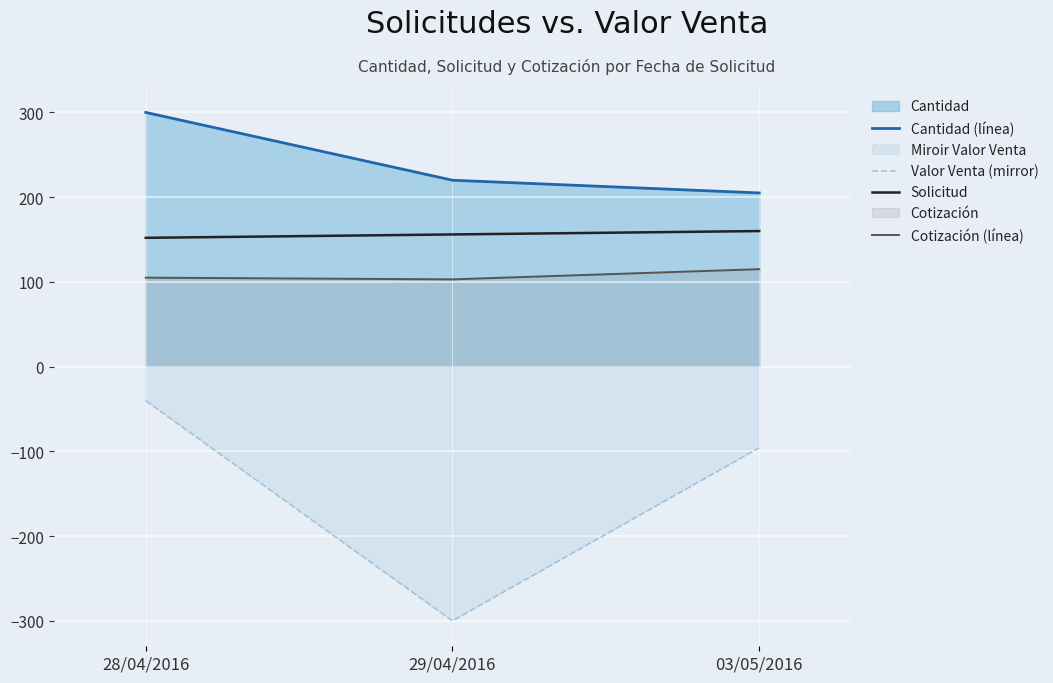

At which label is Solicitud closest to 156?

29/04/2016